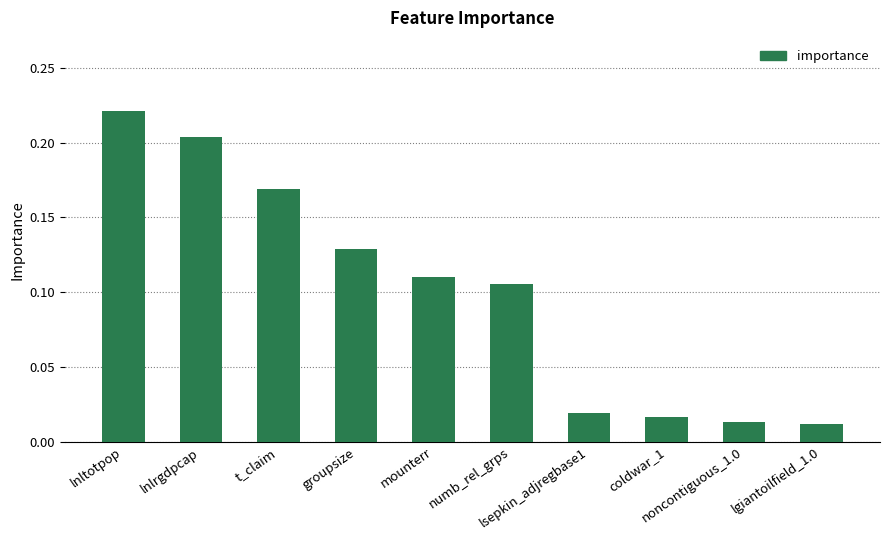

What is the sum of all values?

1.0